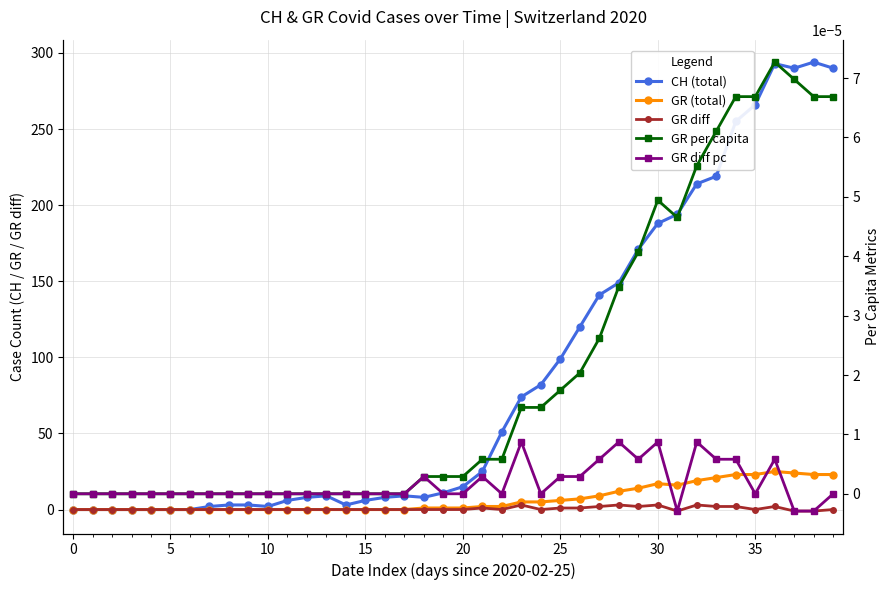

Is it true that GR diff pc equals -0.0 at 38?

False